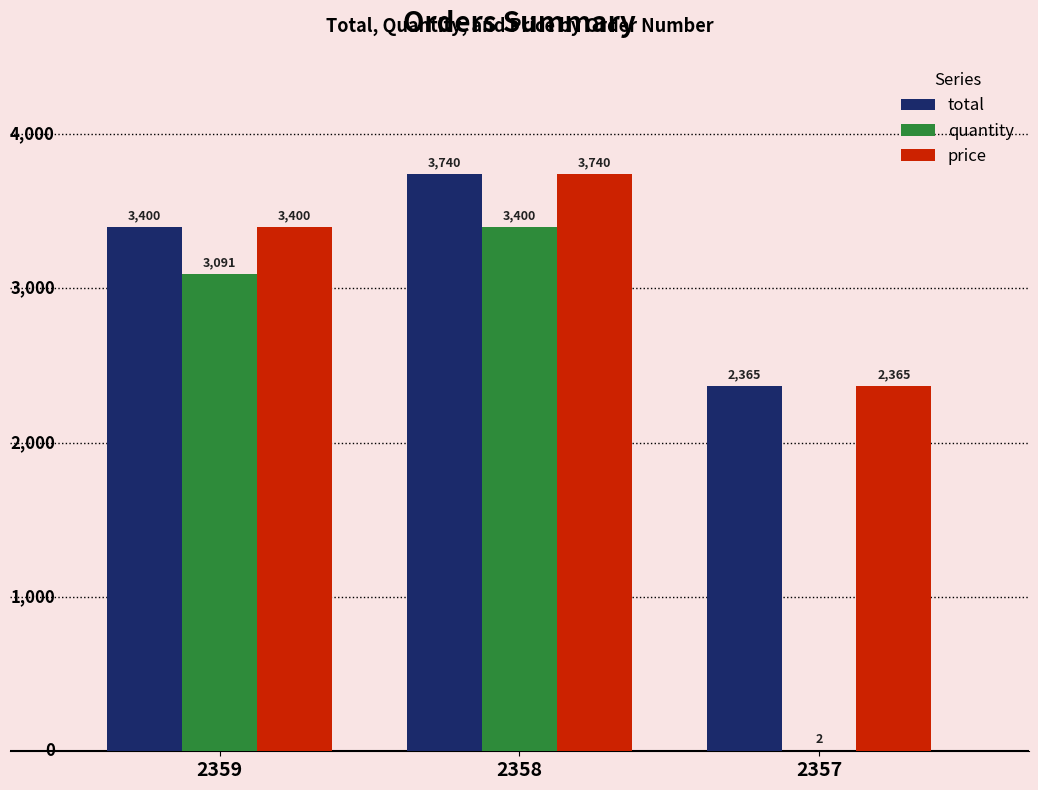

How many groups of bars are there?

3